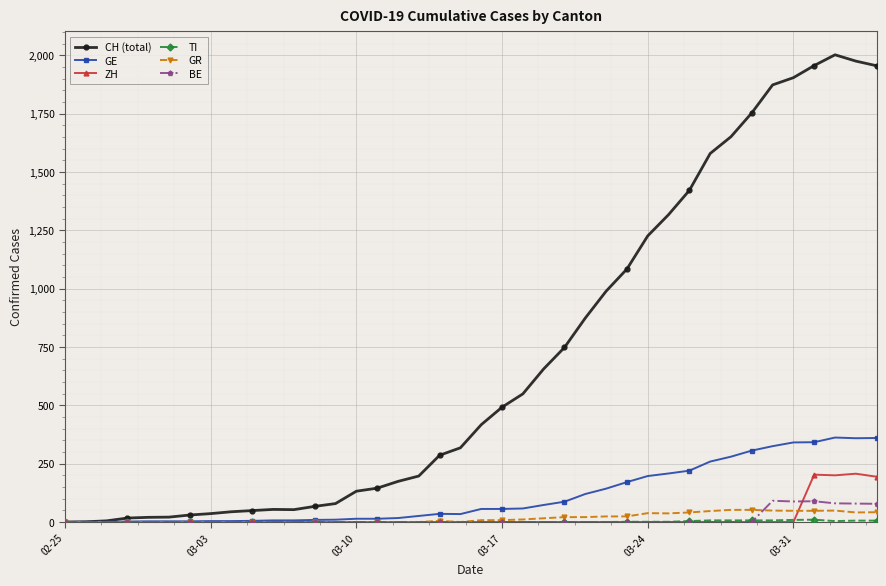

What is the highest value of the CH (total) series?

2002